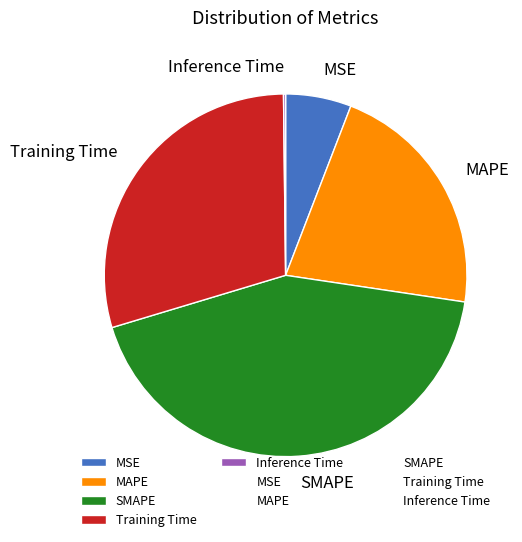

Between MAPE and MSE, which is larger?

MAPE